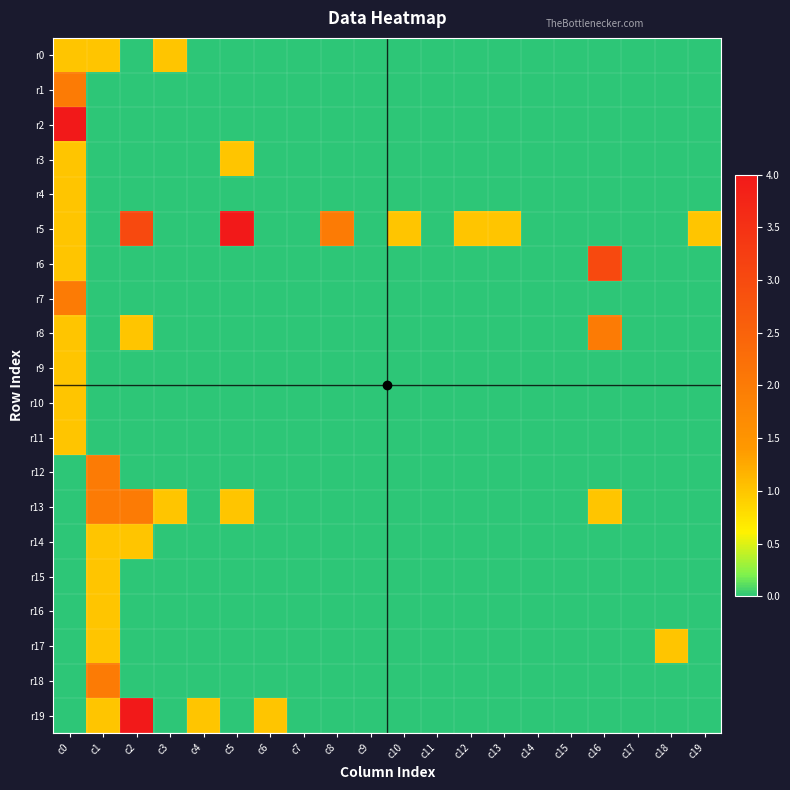

At which category is the sum across all series the highest?

c0